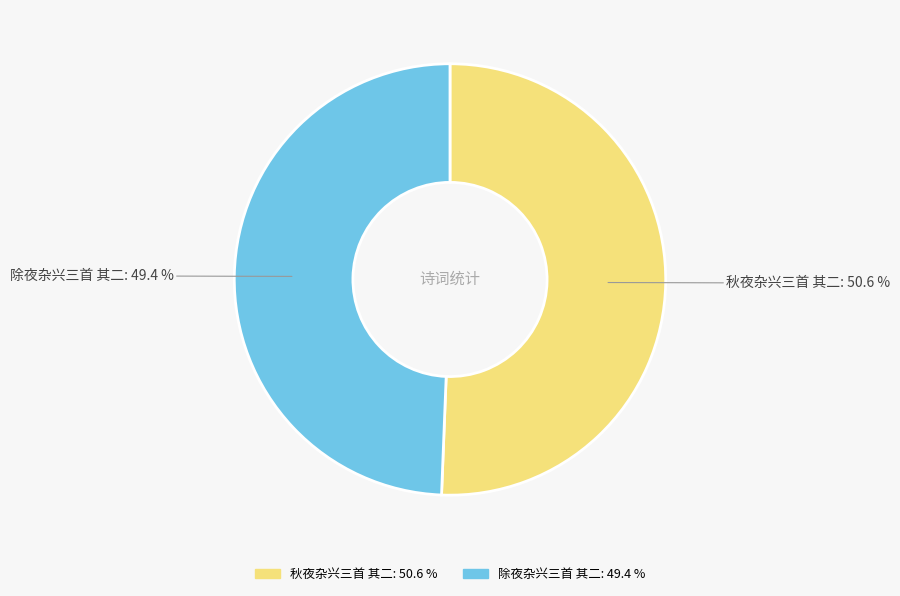

Which slice represents more than half of the pie?

秋夜杂兴三首 其二